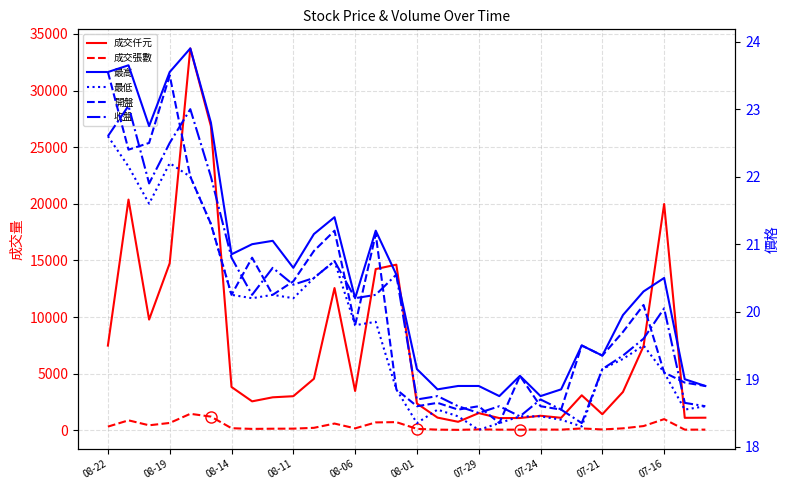

True or false: 收盤 and 成交仟元 cross at least once.

False